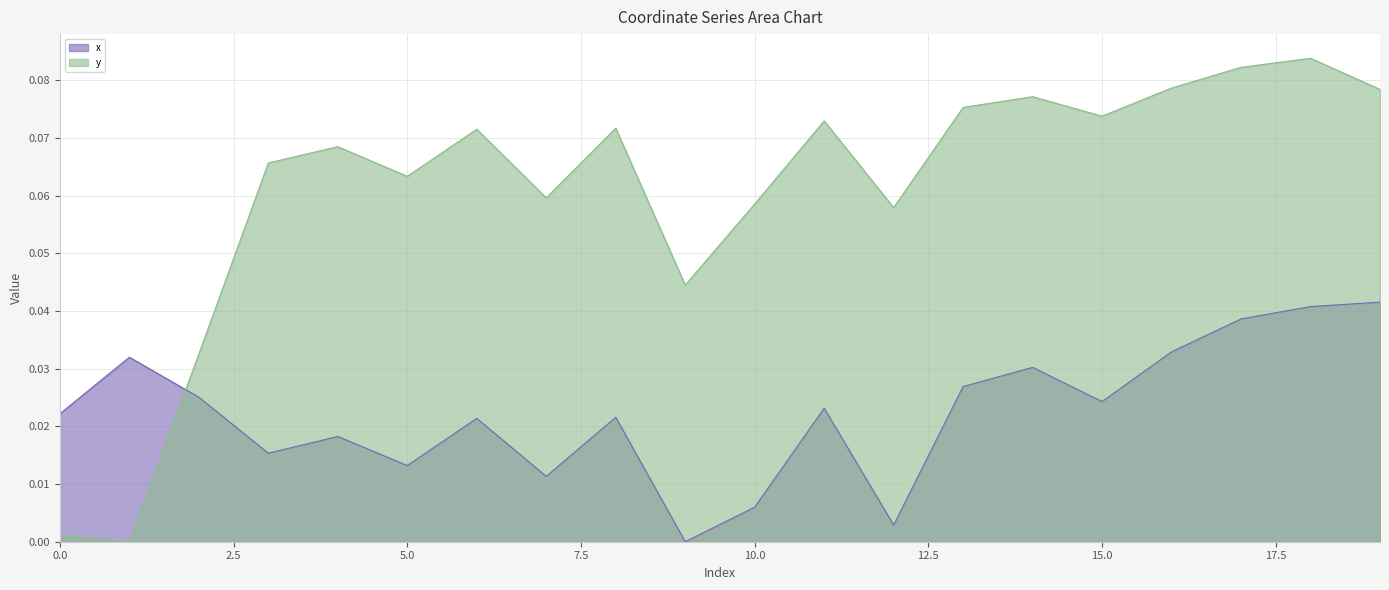

Which category has the lowest value in the x series?

9